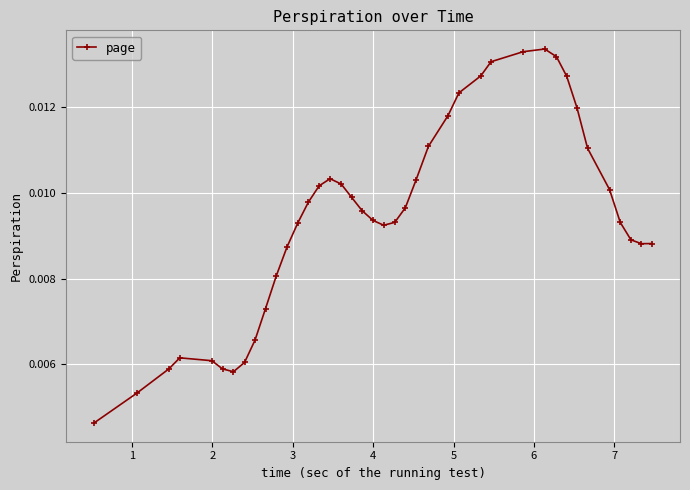

True or false: there are more than 2 points higher than both neighbors.

True